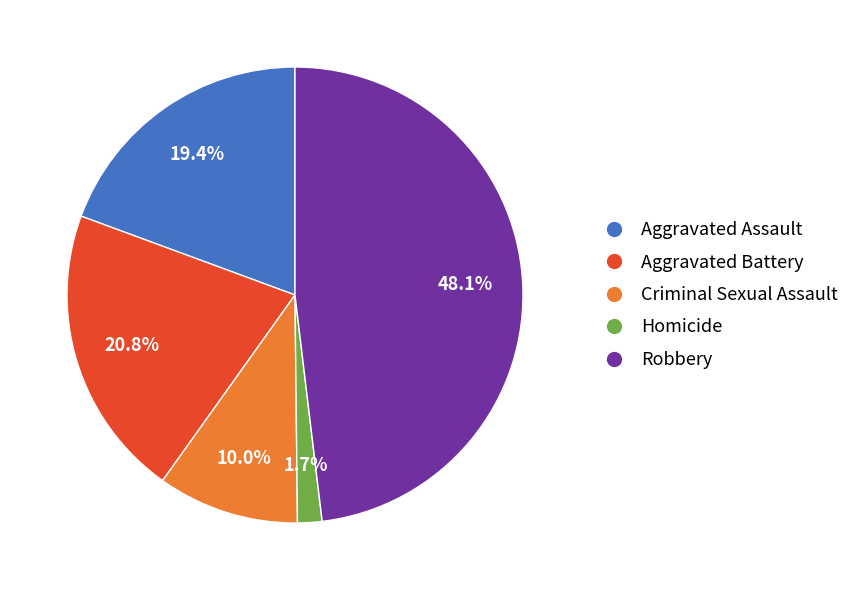

How many slices are in this pie chart?

5